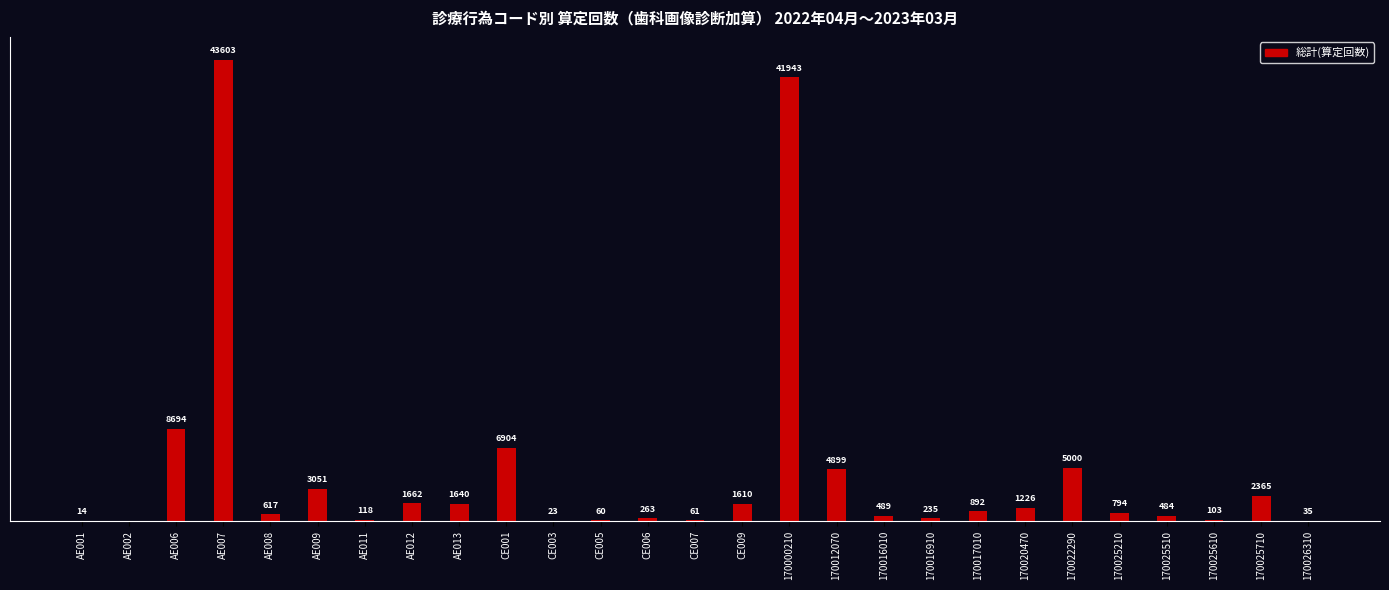

At which label is the value closest to 21801?

AE006